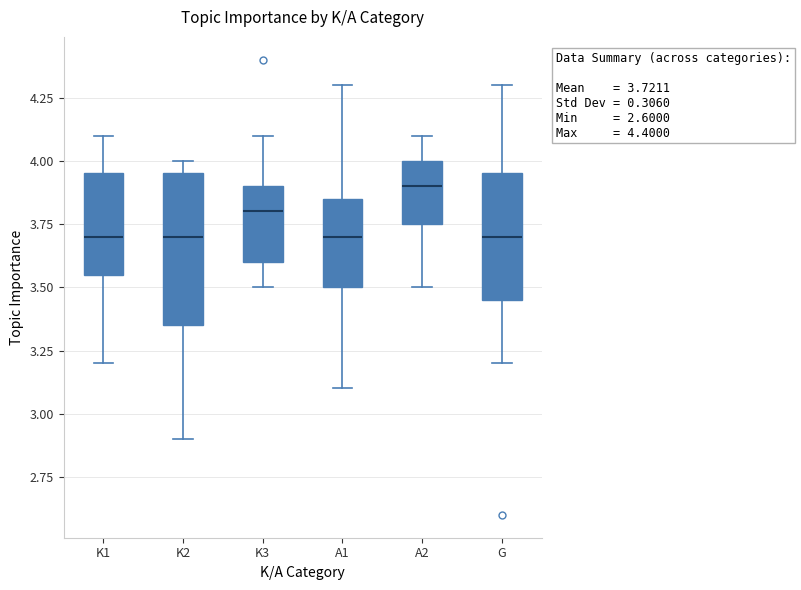

Which box is the tallest, from its lower edge to its upper edge?

K2